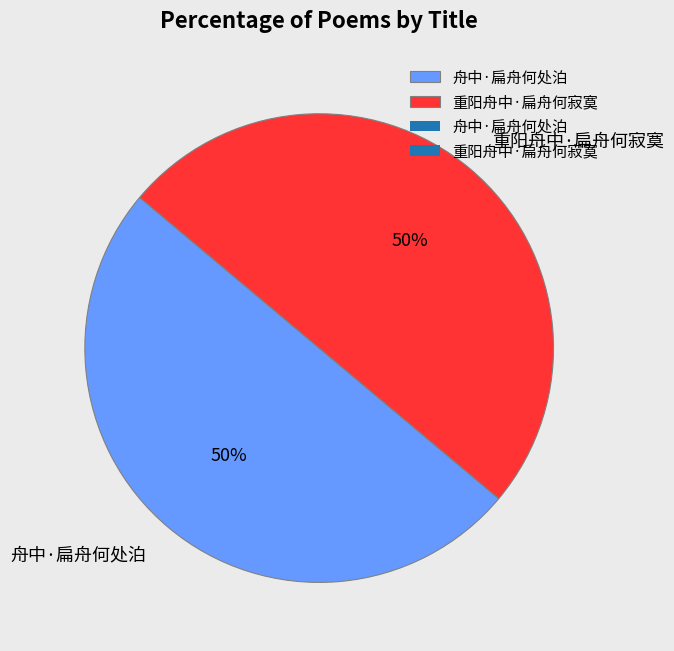

What percentage is the 重阳舟中·扁舟何寂寞 slice, to the nearest percent?

50%